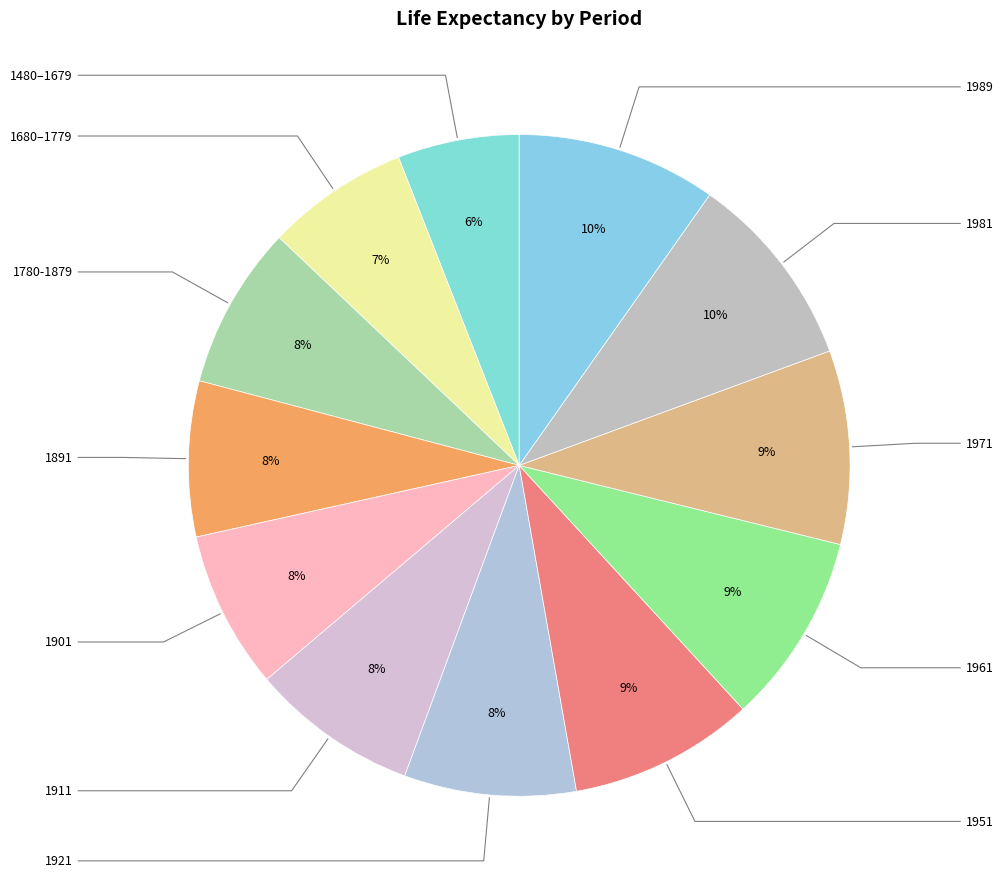

The 1911 slice represents 8% of the pie. True or false?

True